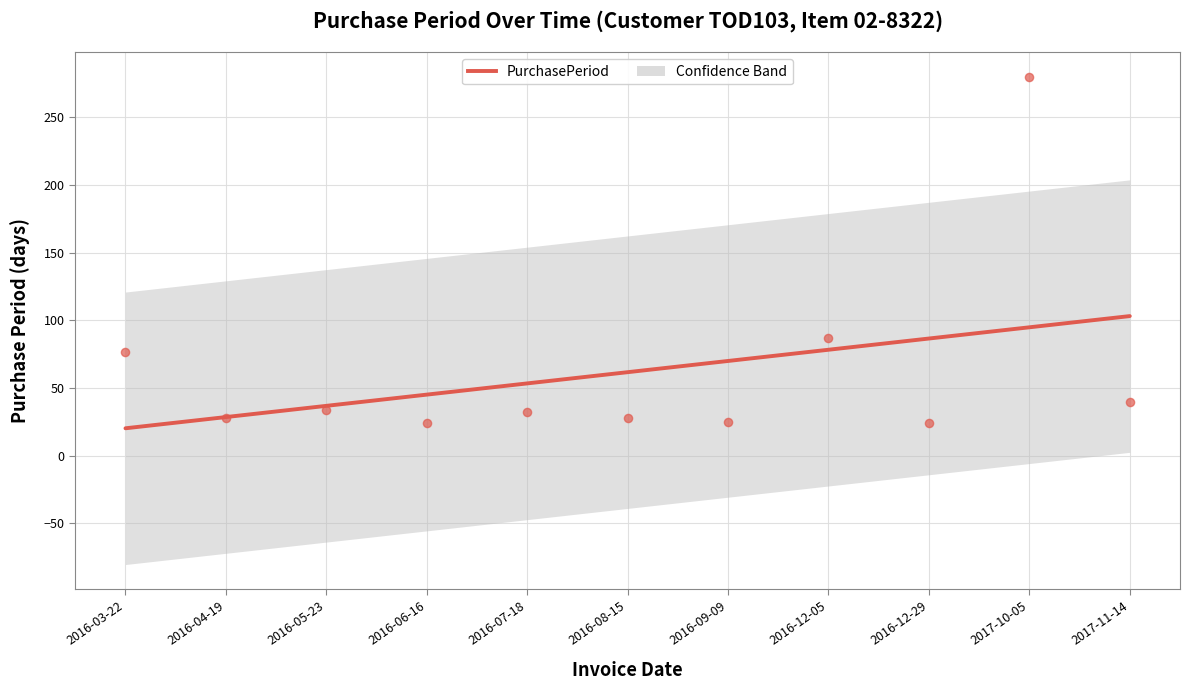

What is the ratio of the value at 2016-04-19 to the value at 2016-05-23?

0.8